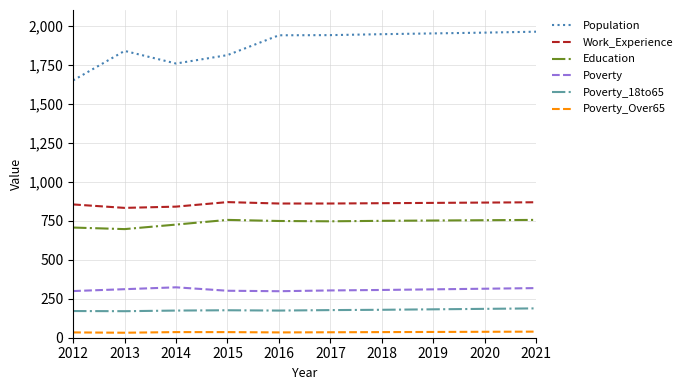

Count the number of data series in this chart.

6